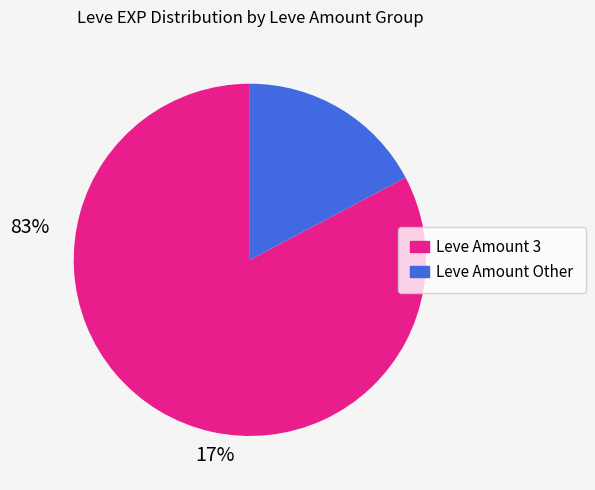

Does any single category account for the majority?

Yes